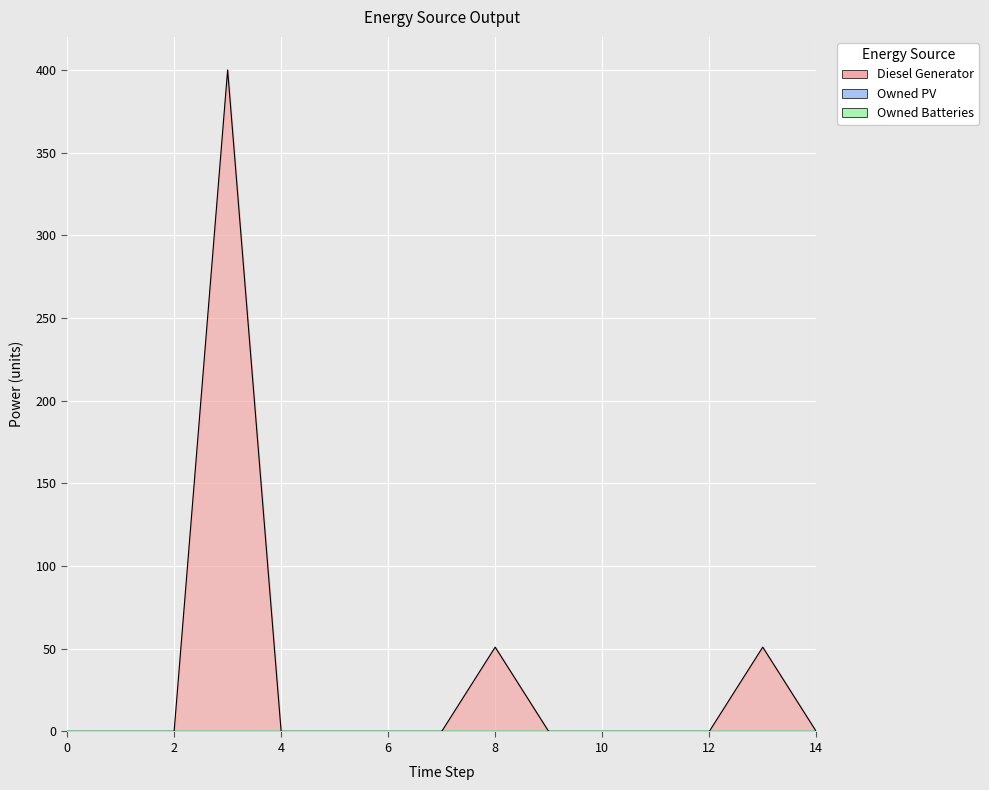

Between 1 and 14, which series saw the biggest shift?

Diesel Generator